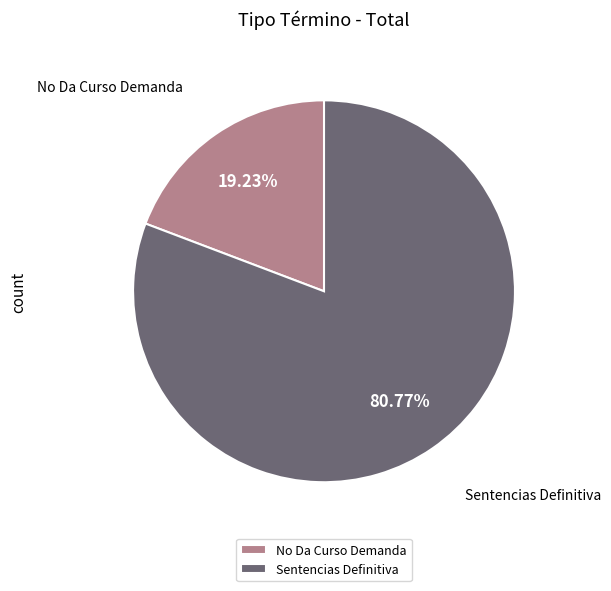

How many segments does this pie chart have?

2